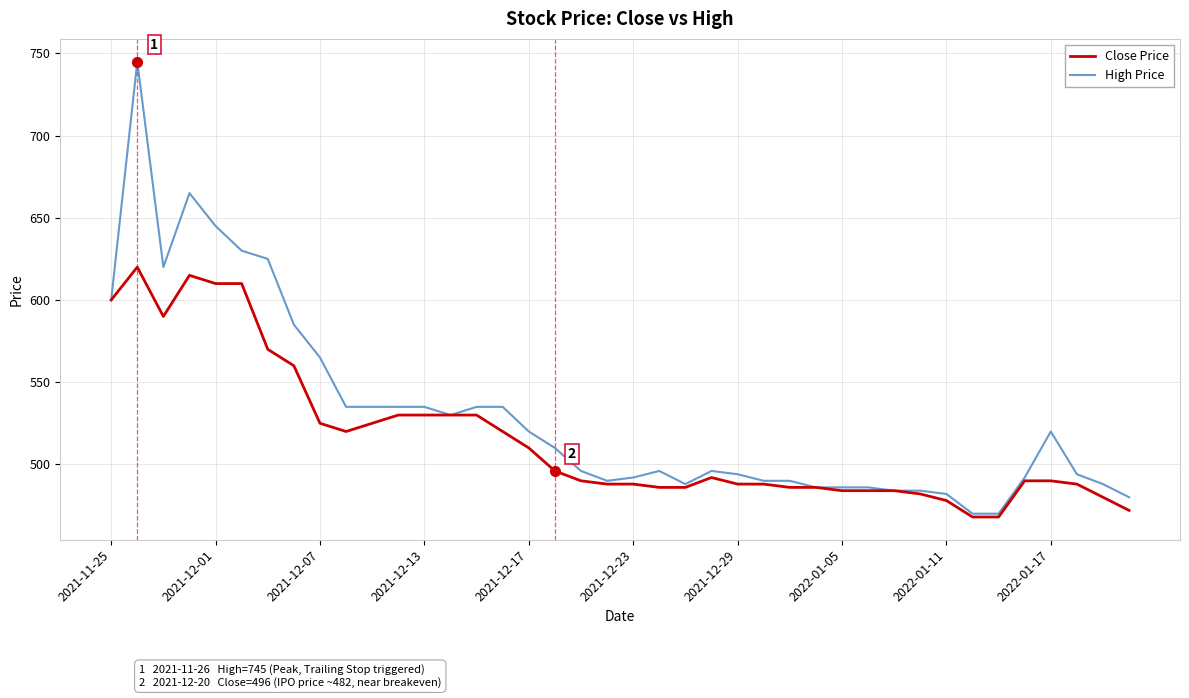

Which series has the largest range (max minus min)?

High Price